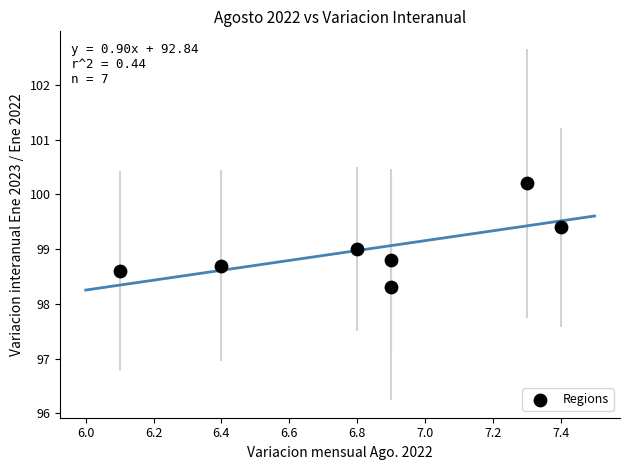

What is the average X value?

6.8